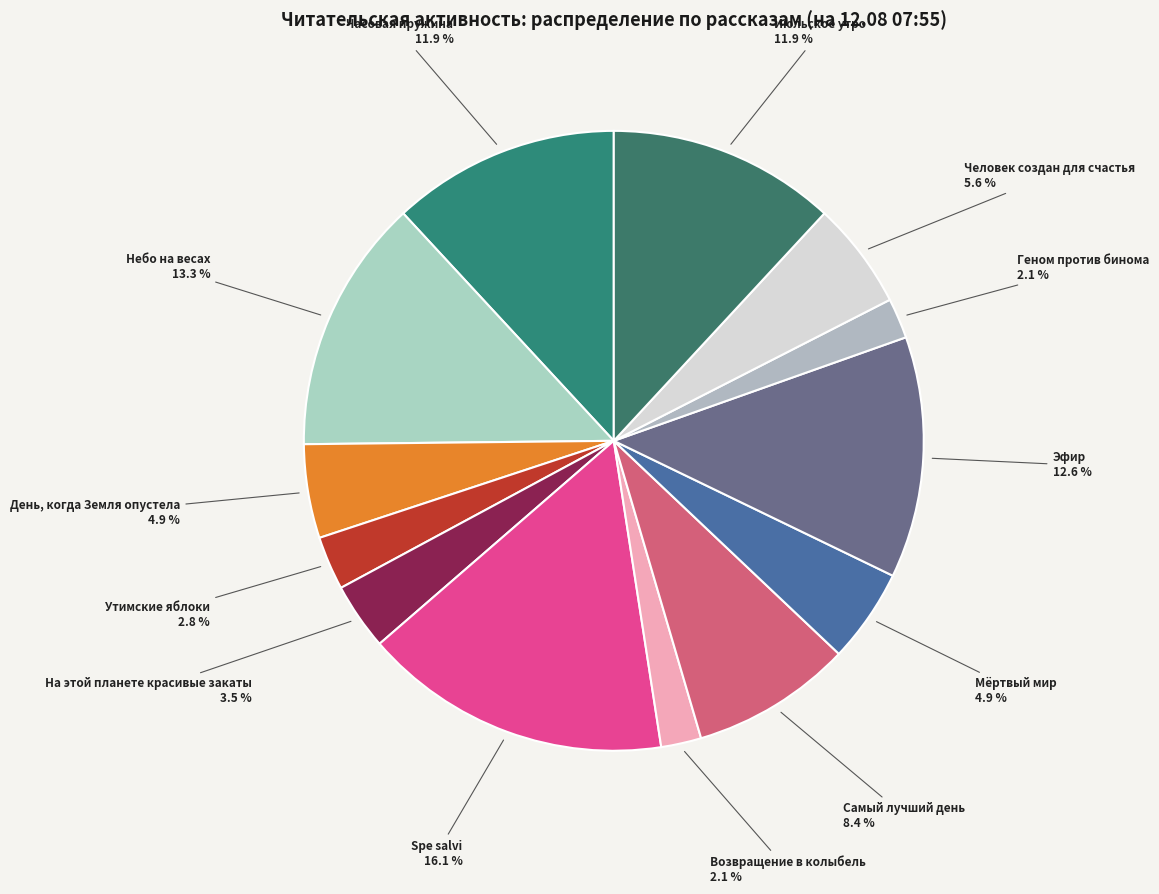

Is there a majority slice in this chart?

No